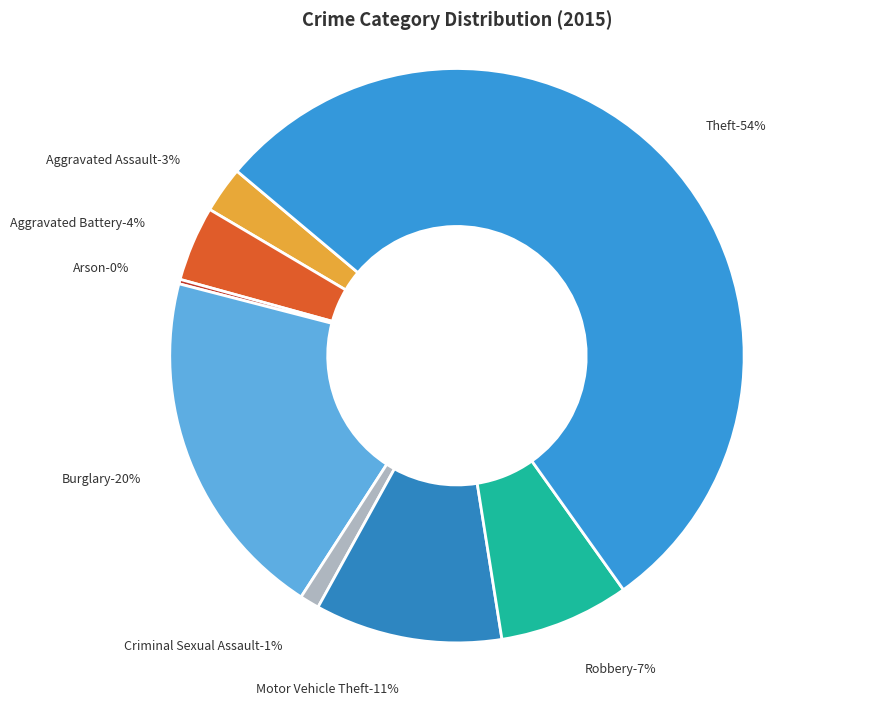

Between Robbery and Aggravated Assault, which is larger?

Robbery